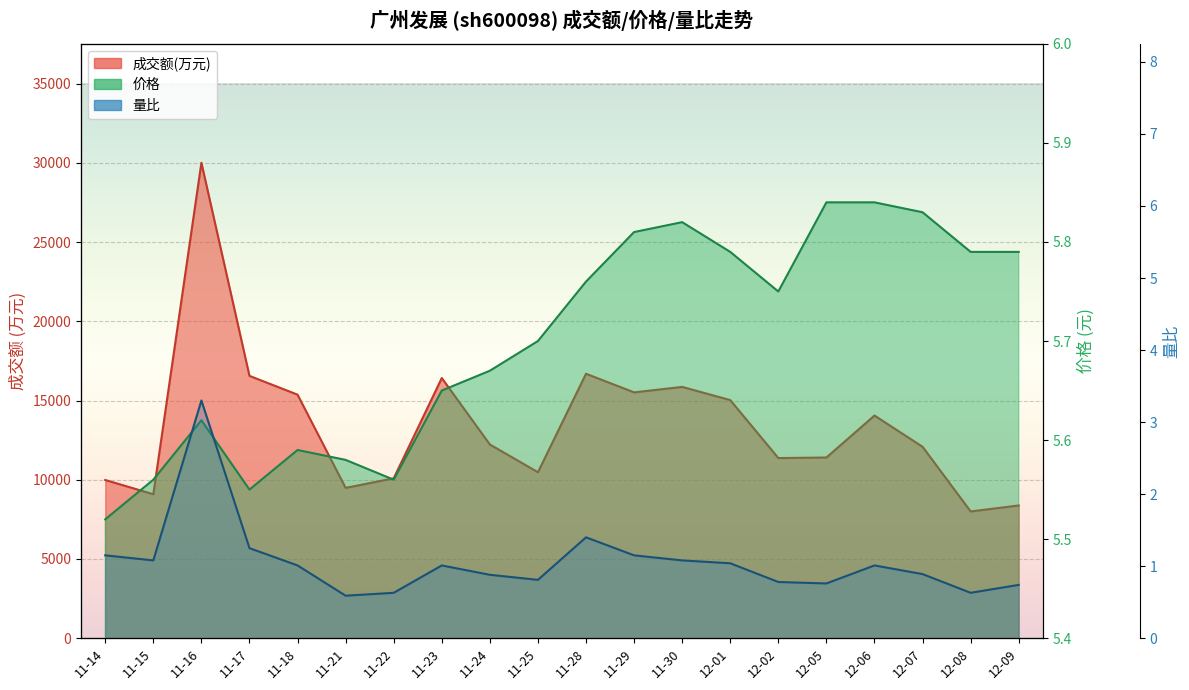

True or false: 价格 and 量比 intersect in this chart.

False